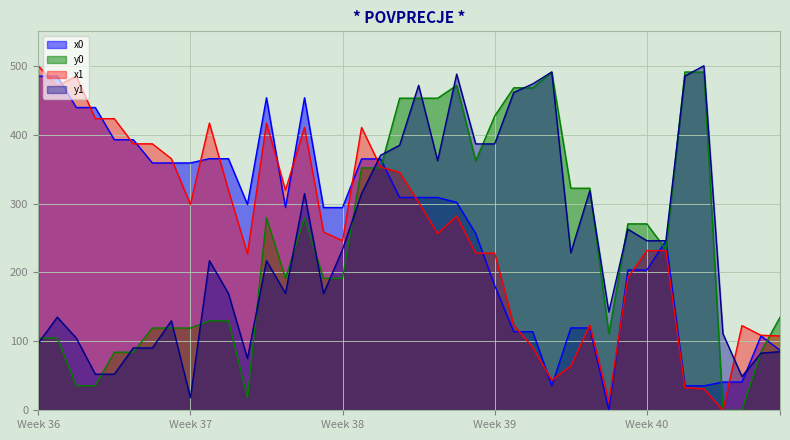

True or false: x0 has a value of 294.3 at 13.

True